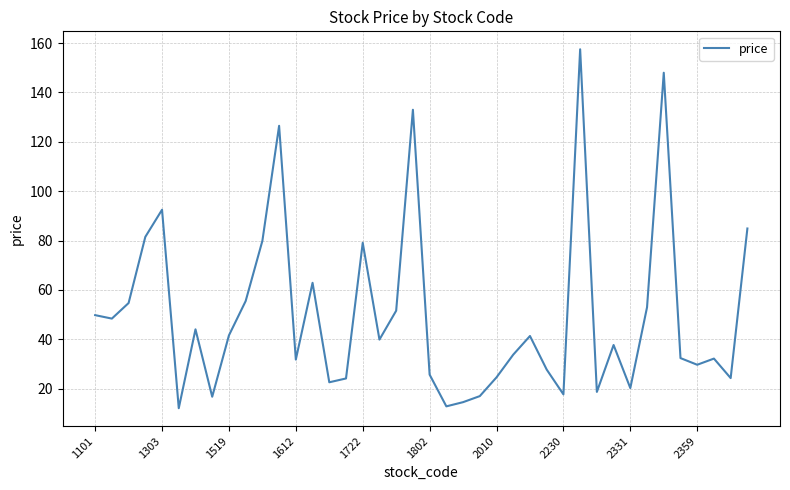

What is the greatest value displayed?

157.5